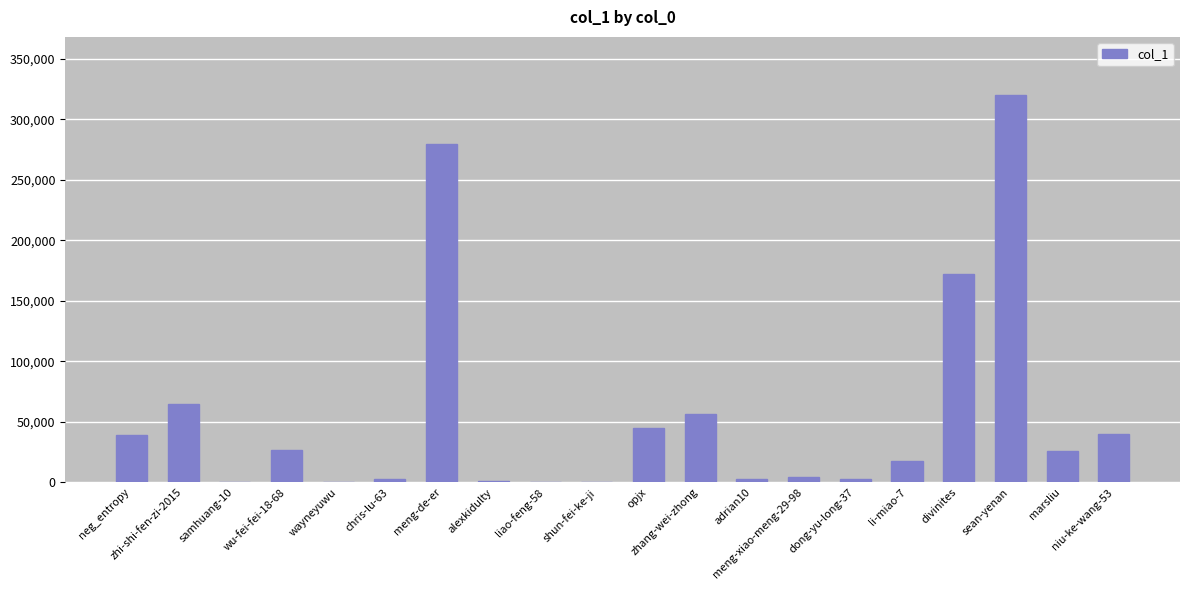

What is the sum of all values?

1100390